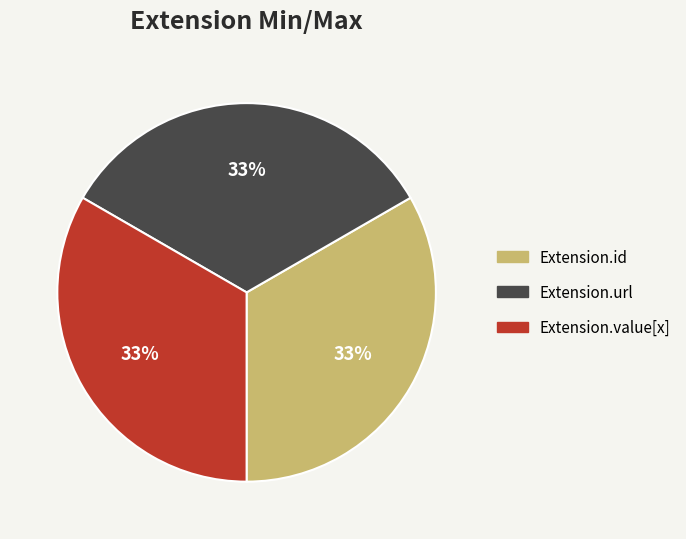

Is there a majority slice in this chart?

No